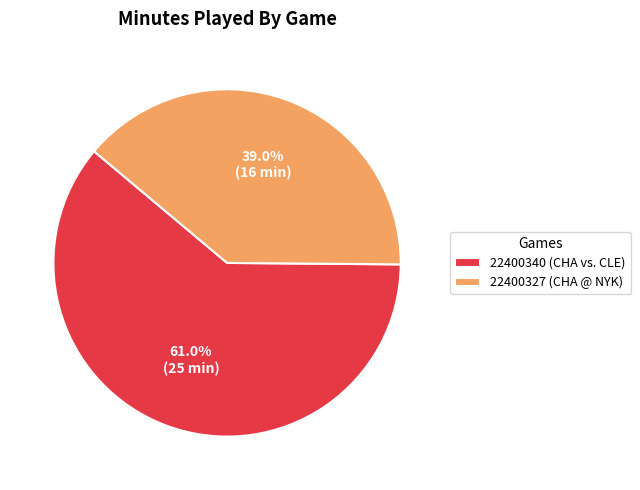

To the nearest percent, what is the combined percentage of 22400340 (CHA vs. CLE) and 22400327 (CHA @ NYK)?

100%